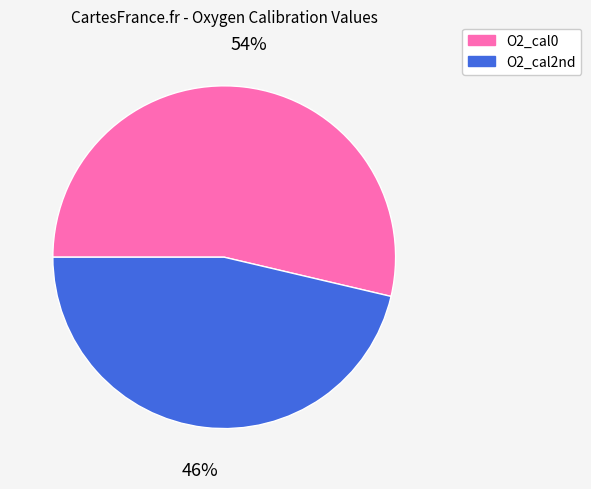

To the nearest percent, what percentage of the pie is O2_cal0?

54%